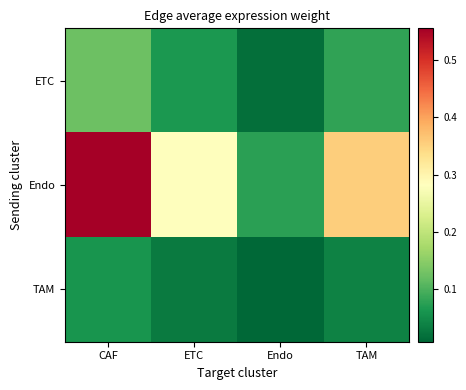

Which series has the largest total across all categories?

Endo